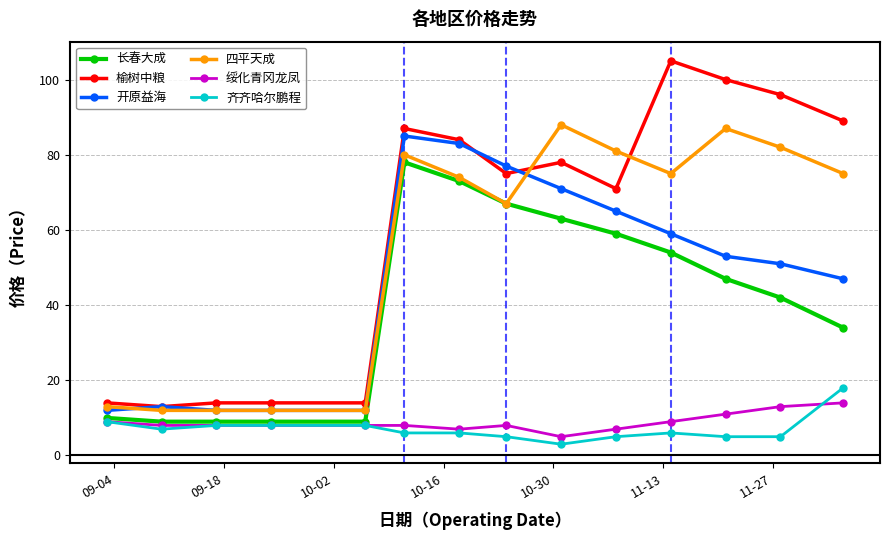

List the series in order of their peak value, lowest first.

绥化青冈龙凤, 齐齐哈尔鹏程, 长春大成, 开原益海, 四平天成, 榆树中粮